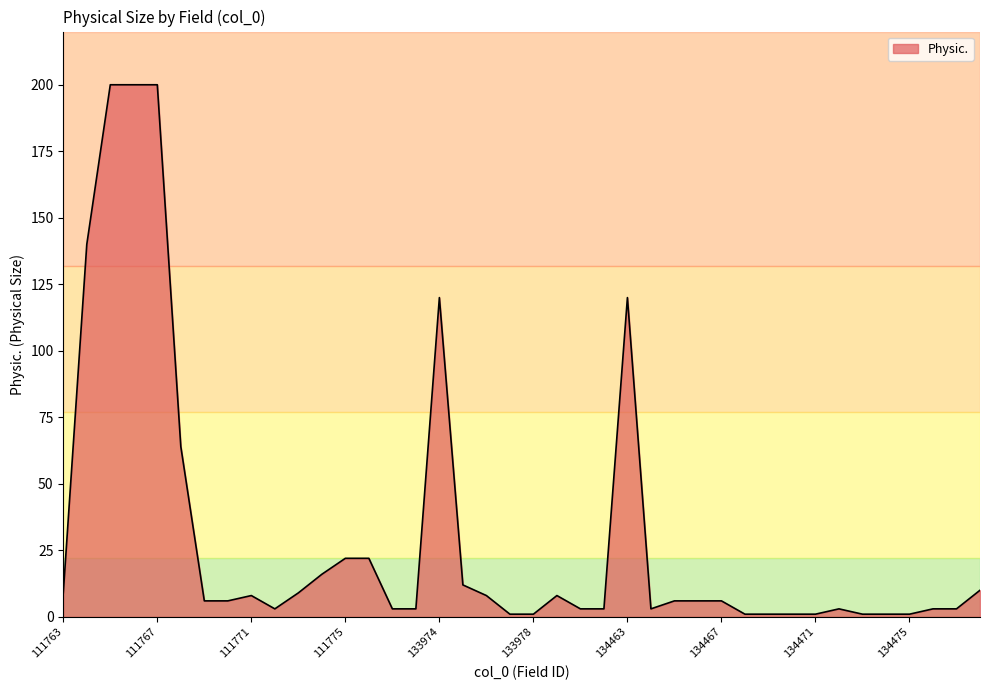

What is the greatest value displayed?

200